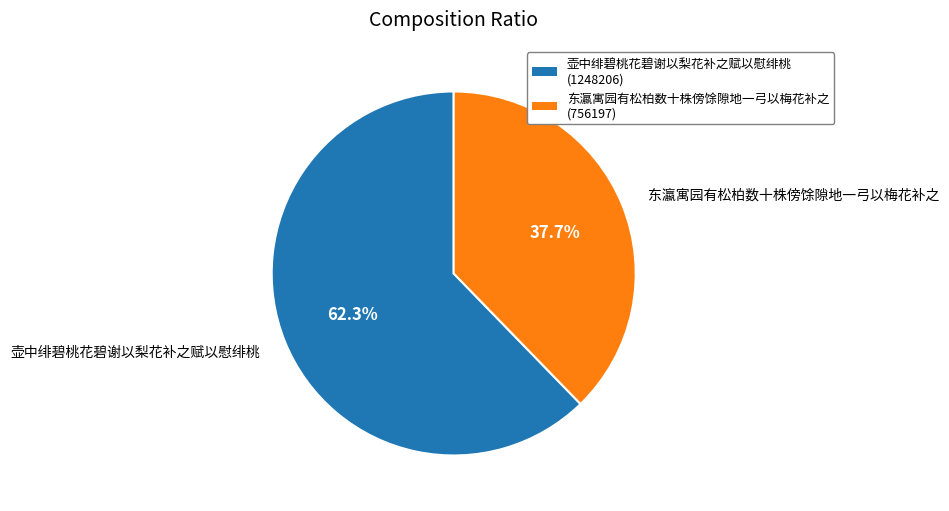

Approximately how many times larger is the value at 东瀛寓园有松柏数十株傍馀隙地一弓以梅花补之 compared to 壶中绯碧桃花碧谢以梨花补之赋以慰绯桃?

0.6